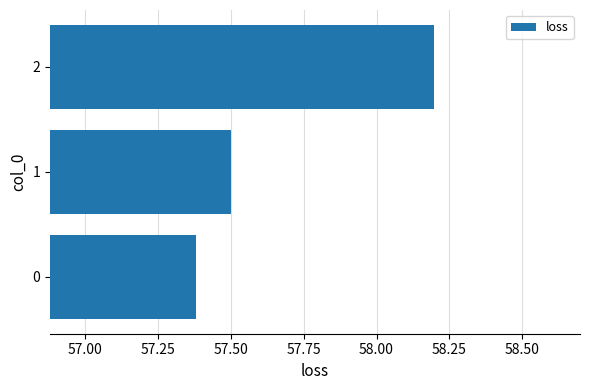

What is the maximum value shown in the chart?

58.2